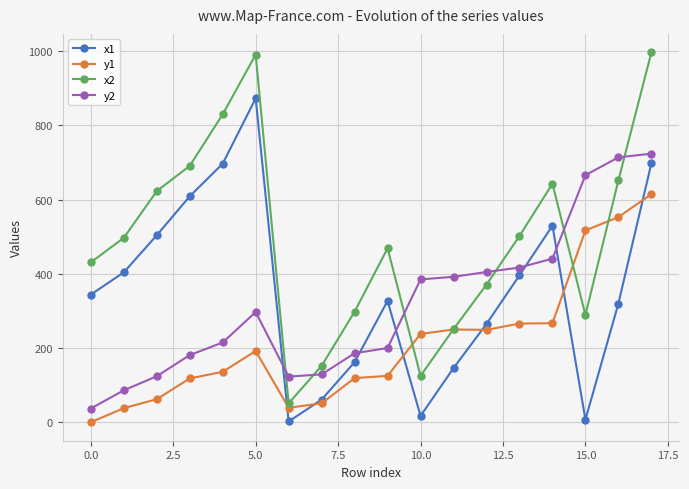

True or false: x1 and y2 intersect in this chart.

True